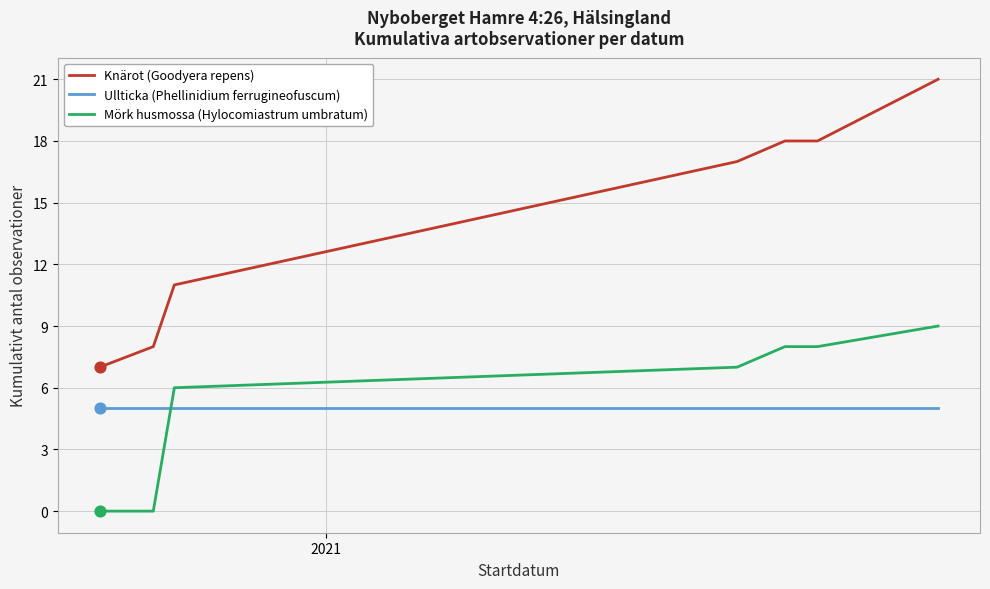

Which series has the largest total across all categories?

Knärot (Goodyera repens)